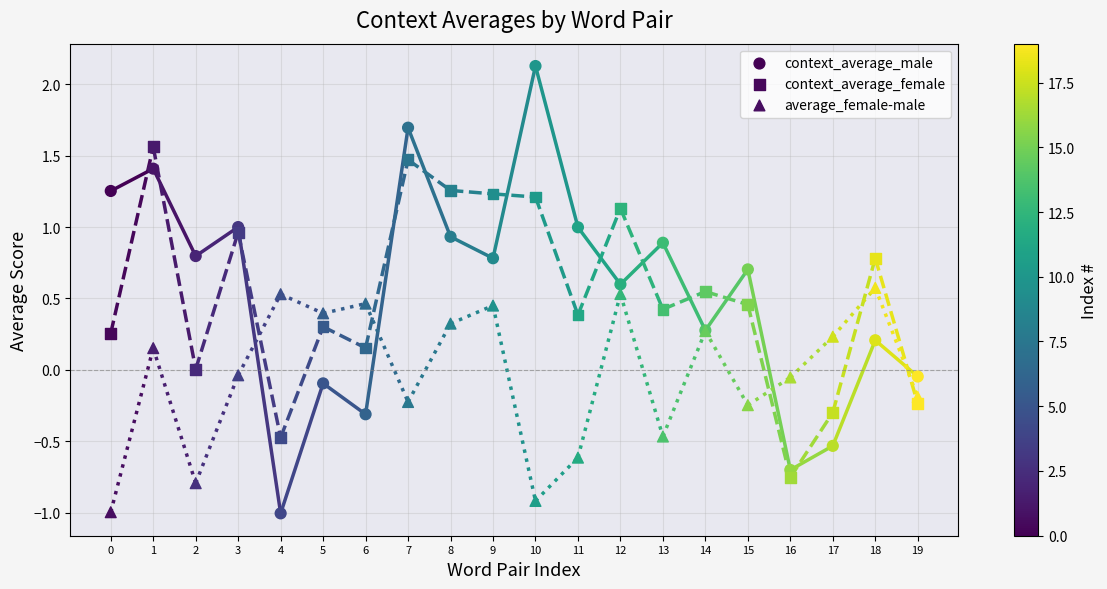

Which series reaches the maximum Y coordinate?

context_average_male